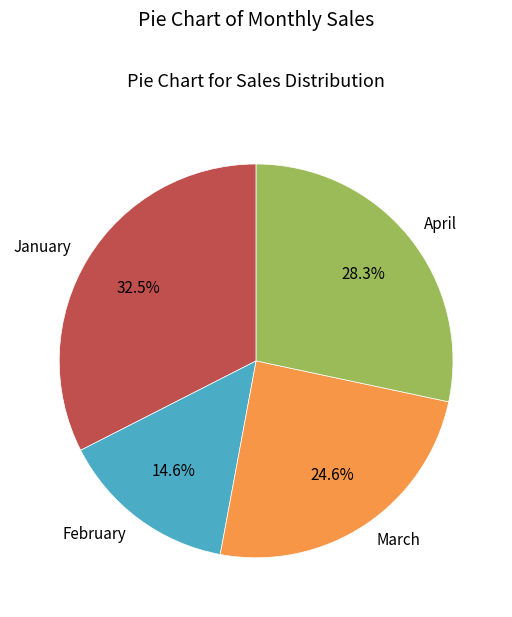

What percentage is the March slice, to the nearest percent?

25%